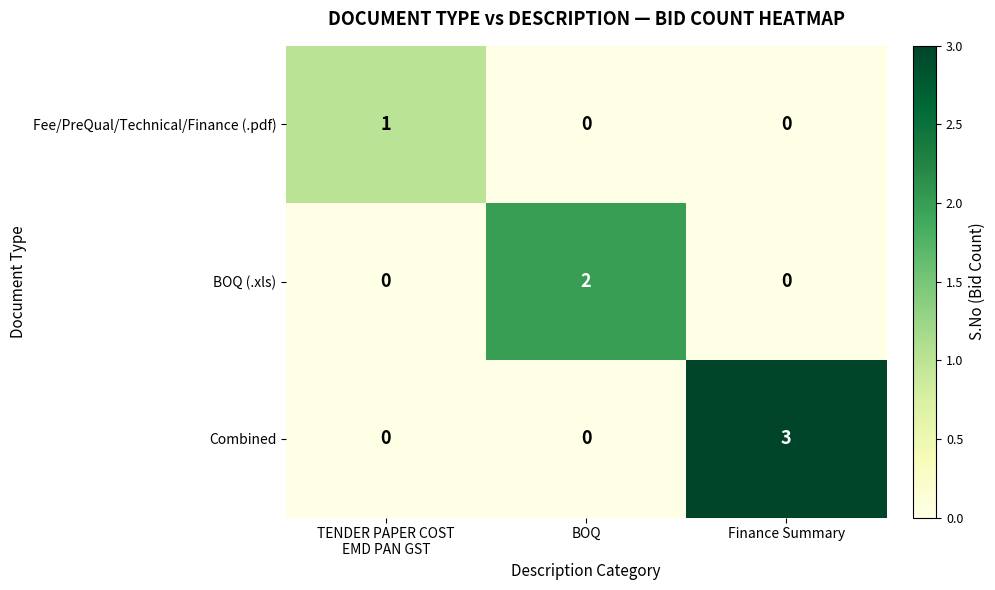

Which series changed the most between BOQ and Finance Summary?

Combined